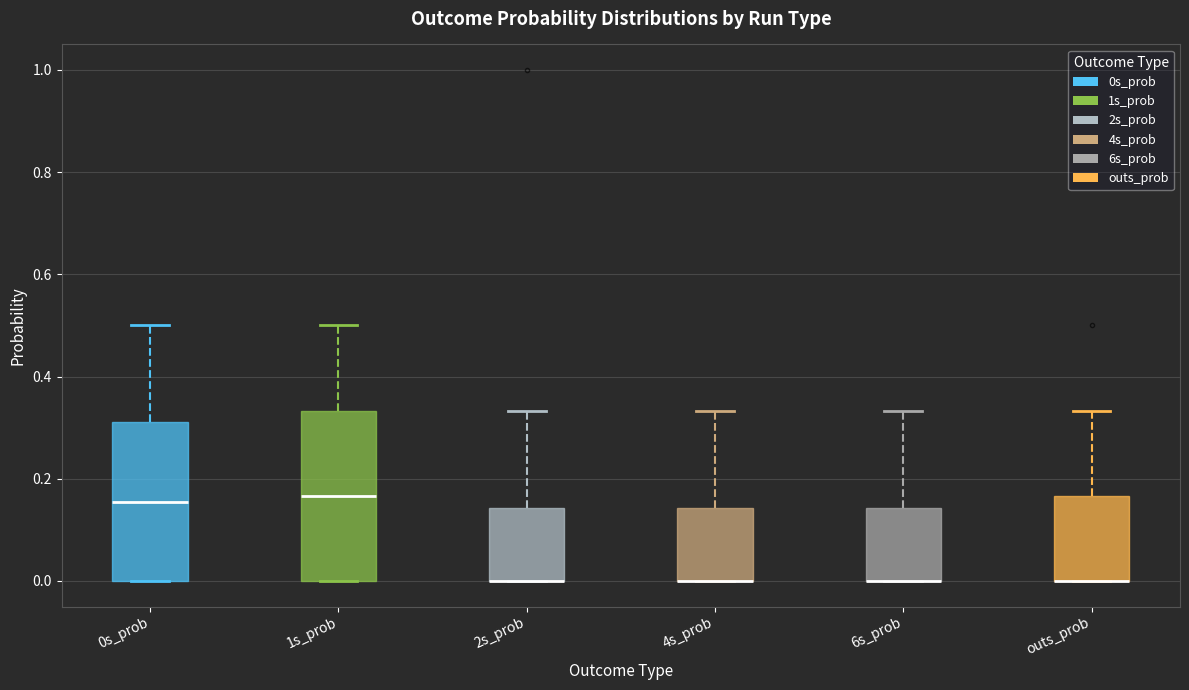

Reading left to right, read every box against the y-axis: the position of its median line, the range the box covers, and the ends of its whiskers. The values are not printed on the chart, so give them approximately, as read against the axis.

0s_prob: median 0.16, box 0.00 to 0.32, whiskers 0.00 to 0.50
1s_prob: median 0.16, box 0.00 to 0.34, whiskers 0.00 to 0.50
2s_prob: median 0.00 (drawn on the box's lower edge), box 0.00 to 0.14, whiskers 0.00 to 0.34
4s_prob: median 0.00 (drawn on the box's lower edge), box 0.00 to 0.14, whiskers 0.00 to 0.34
6s_prob: median 0.00 (drawn on the box's lower edge), box 0.00 to 0.14, whiskers 0.00 to 0.34
outs_prob: median 0.00 (drawn on the box's lower edge), box 0.00 to 0.16, whiskers 0.00 to 0.34